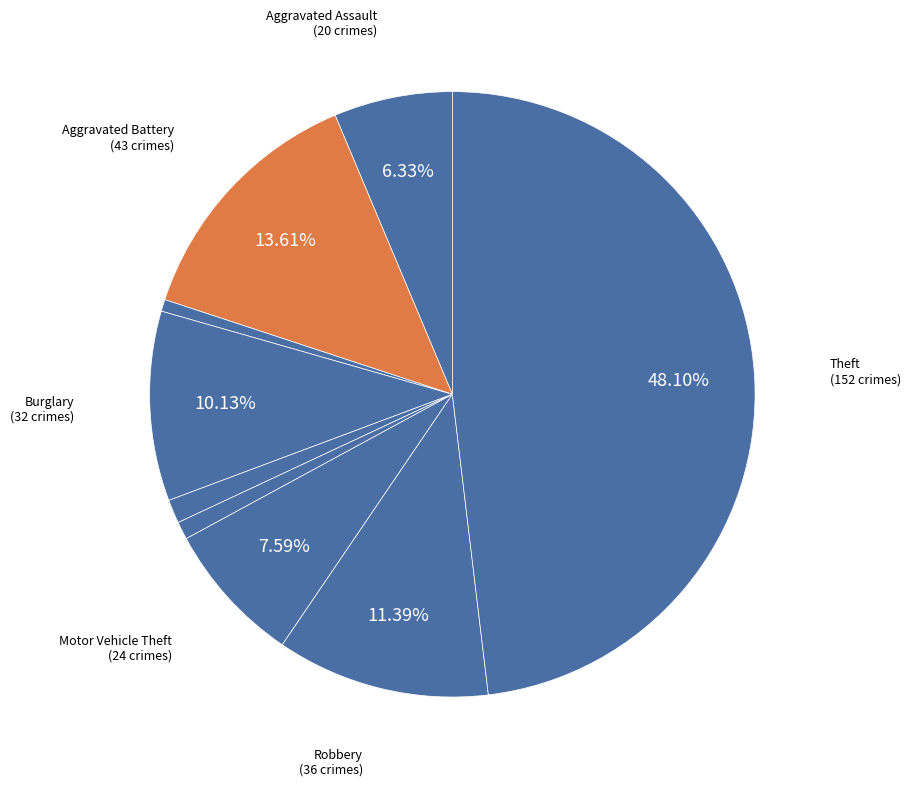

Is there a majority slice in this chart?

No